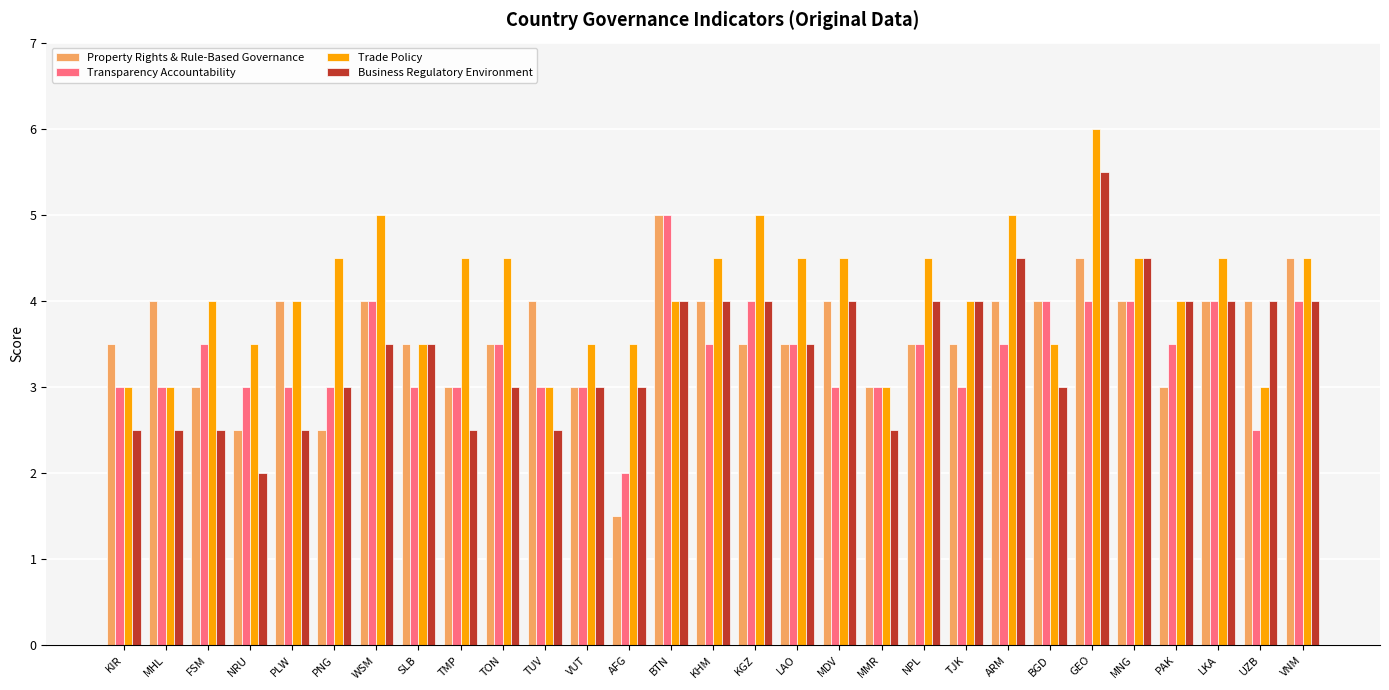

What is the value of the Transparency Accountability bar at the 20th from the left?

3.5